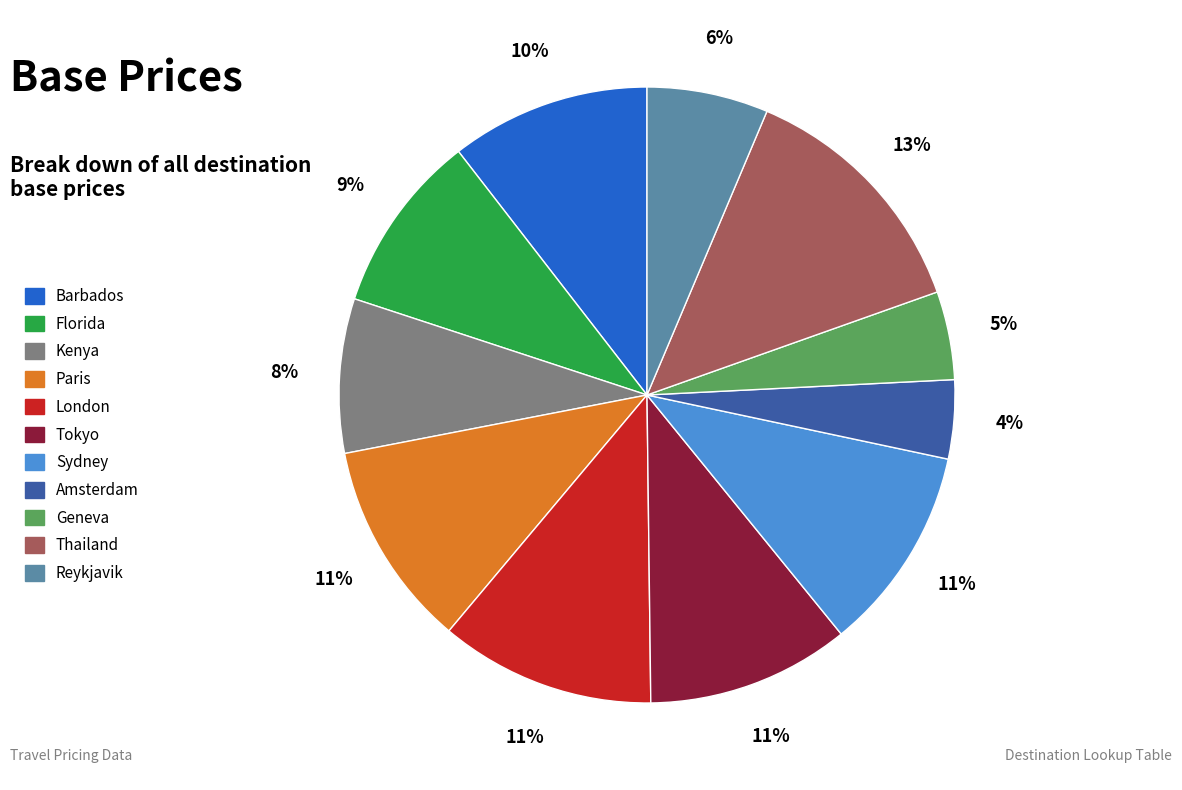

What is the ratio of the value at Kenya to the value at Paris?

0.7